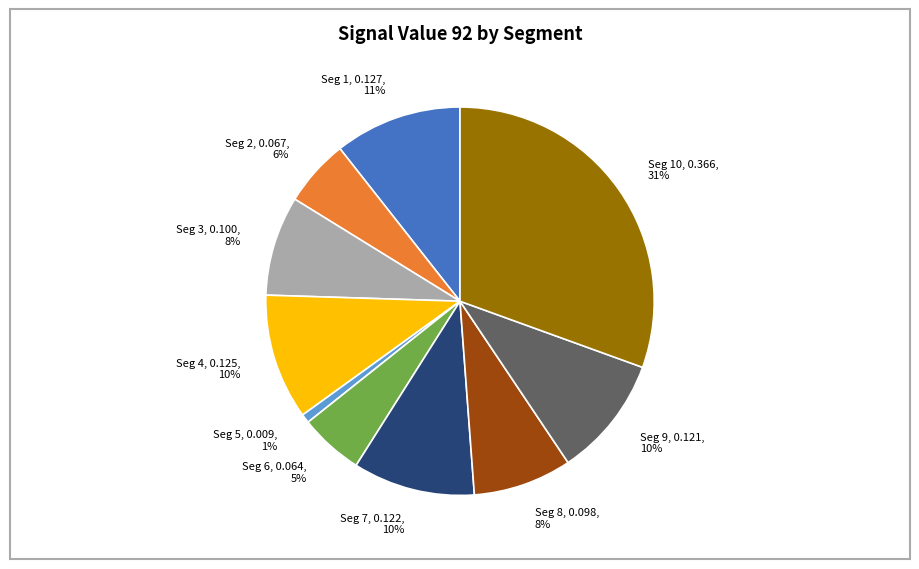

To the nearest percent, what is the combined percentage of Seg 10 and Seg 4?

41%